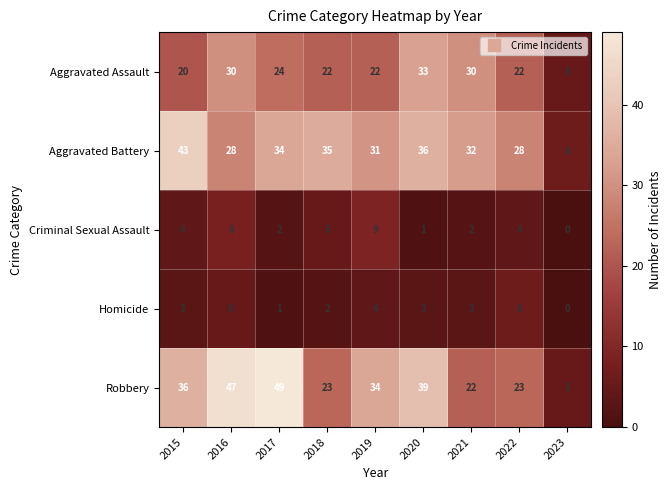

How many series are shown in this chart?

5